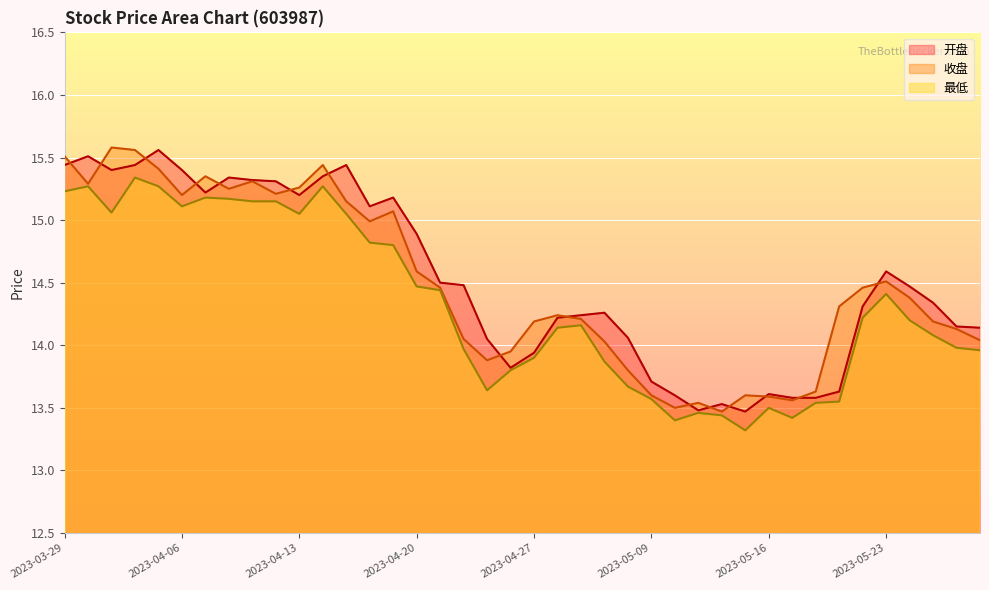

What is the label of the 8th point from the right?

2023-05-18